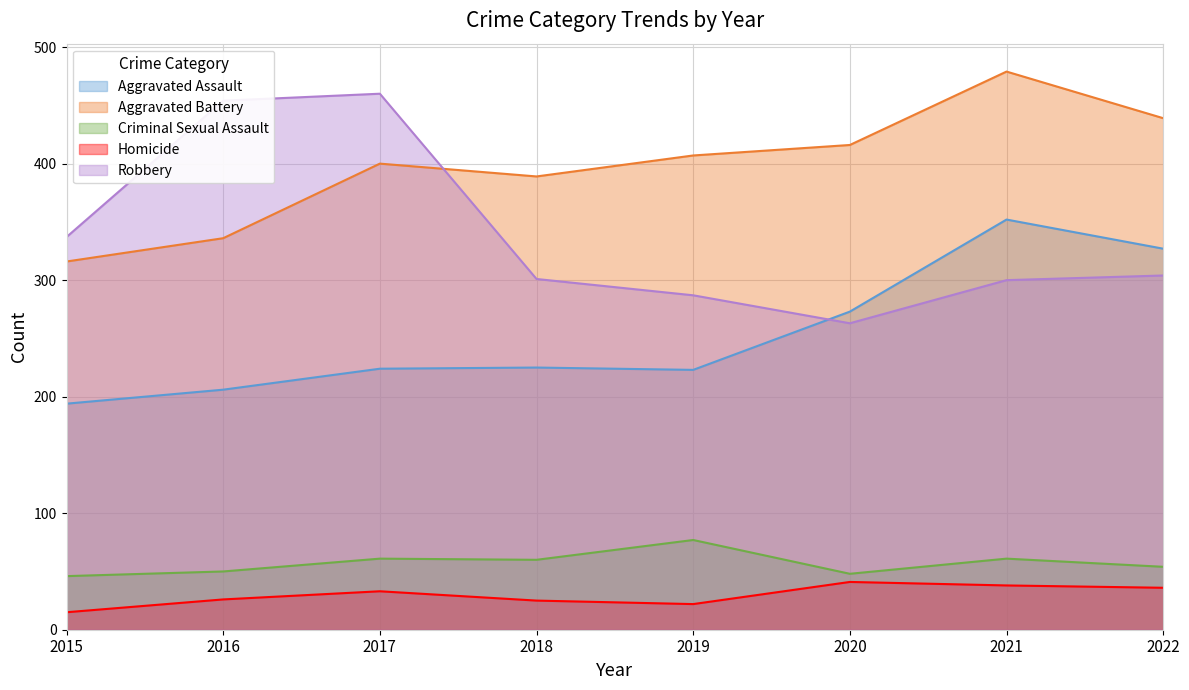

What is the sum of the Robbery values at 2022 and 2016?

758